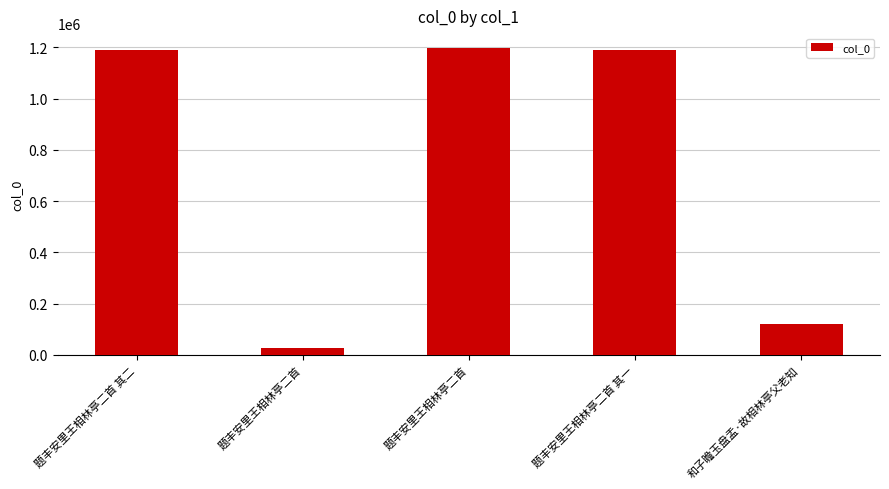

The value at 和子瞻玉盘盂·故相林亭父老知 is 193547. True or false?

False